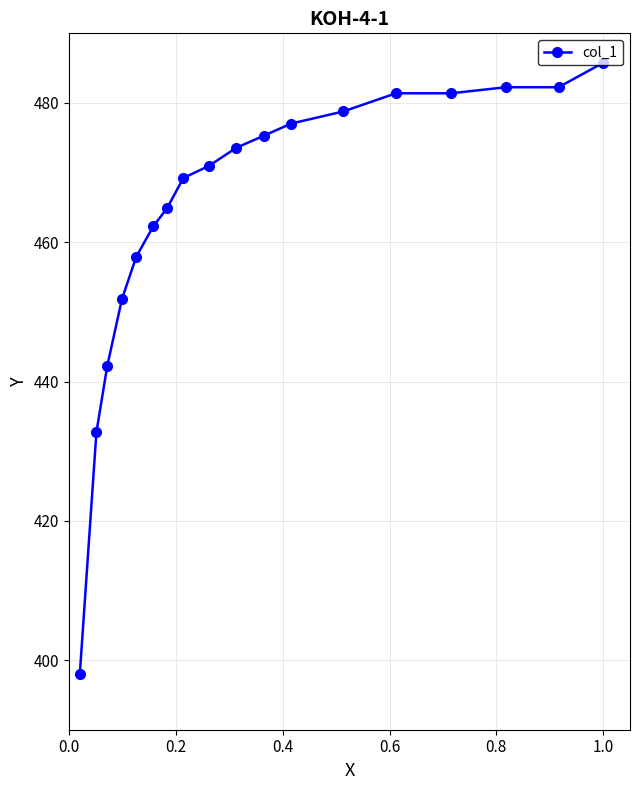

True or false: the data has more than 0 interior local peaks.

False